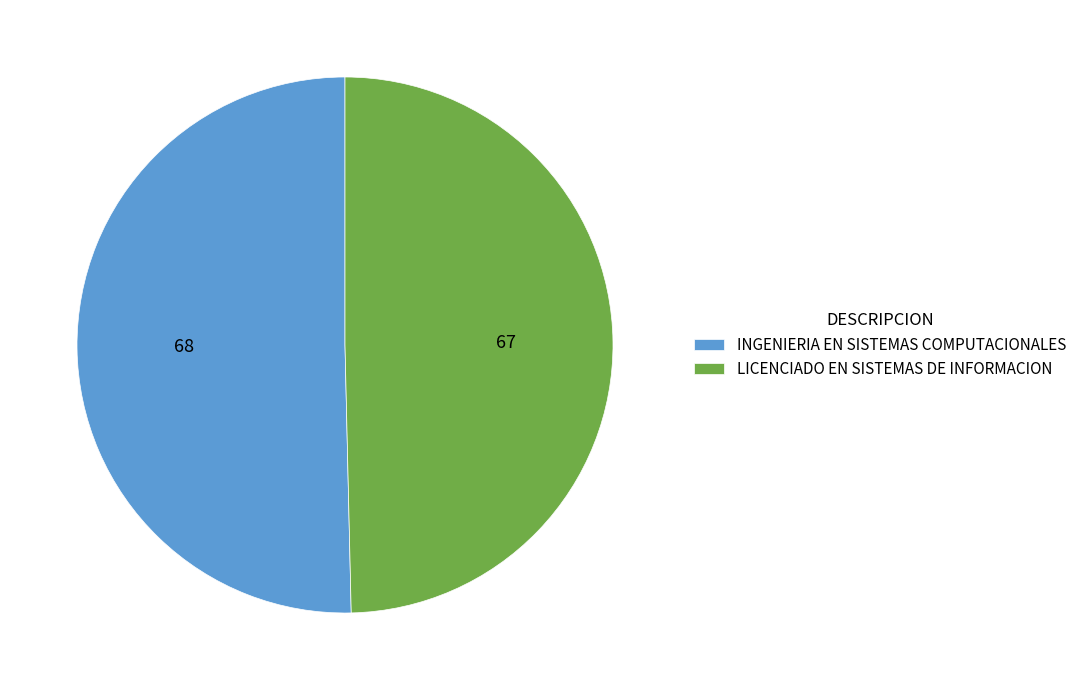

Count the number of slices in the pie.

2